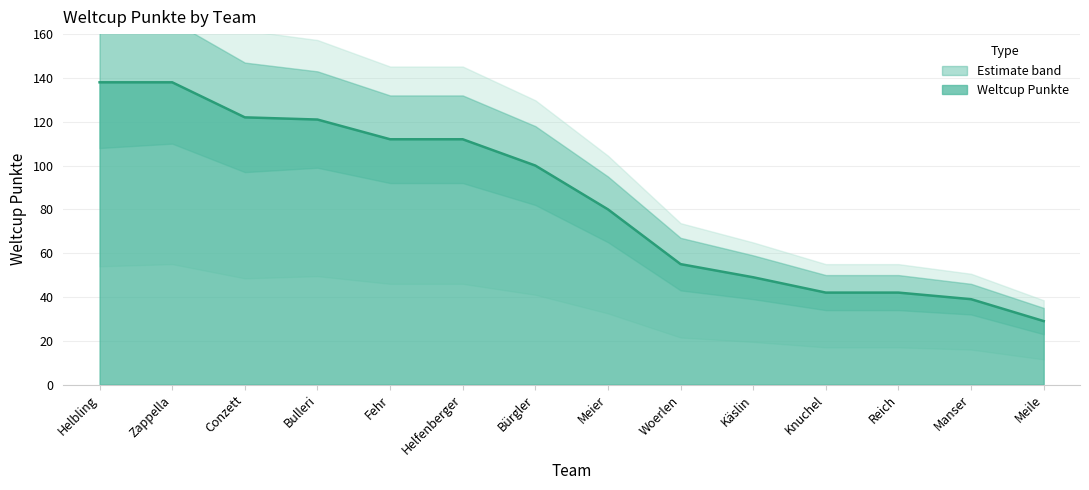

What is the greatest value displayed?

138